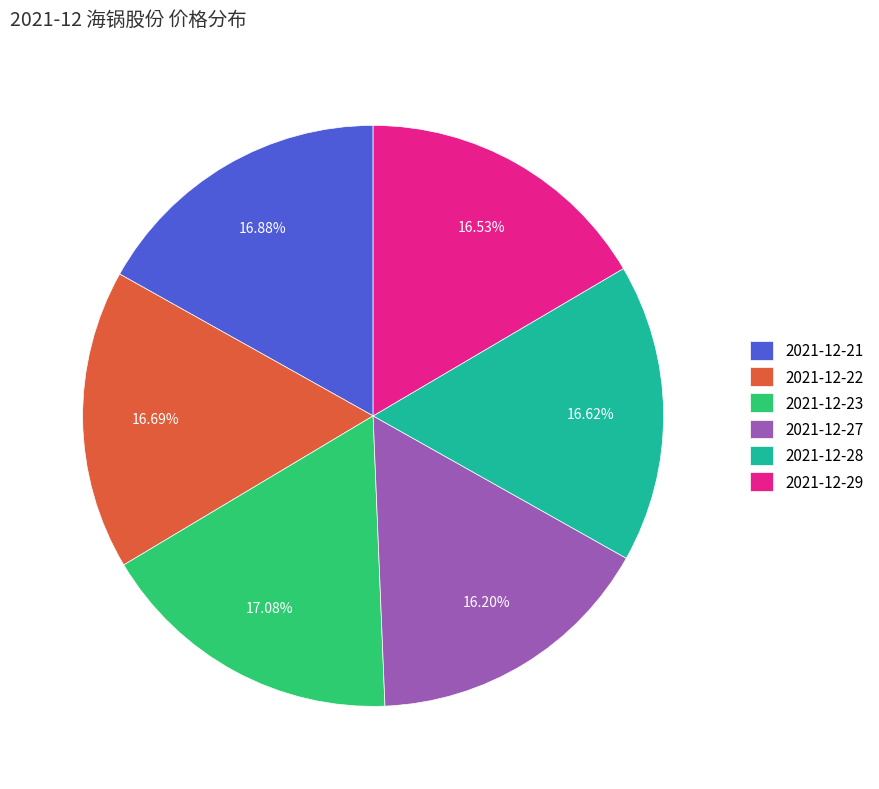

Approximately how many times larger is the value at 2021-12-28 compared to 2021-12-23?

1.0